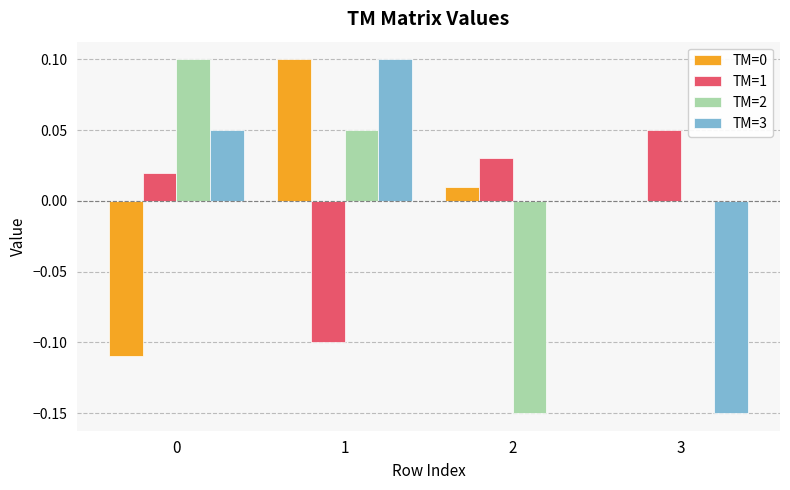

Which series changed the most between 1 and 2?

TM=2